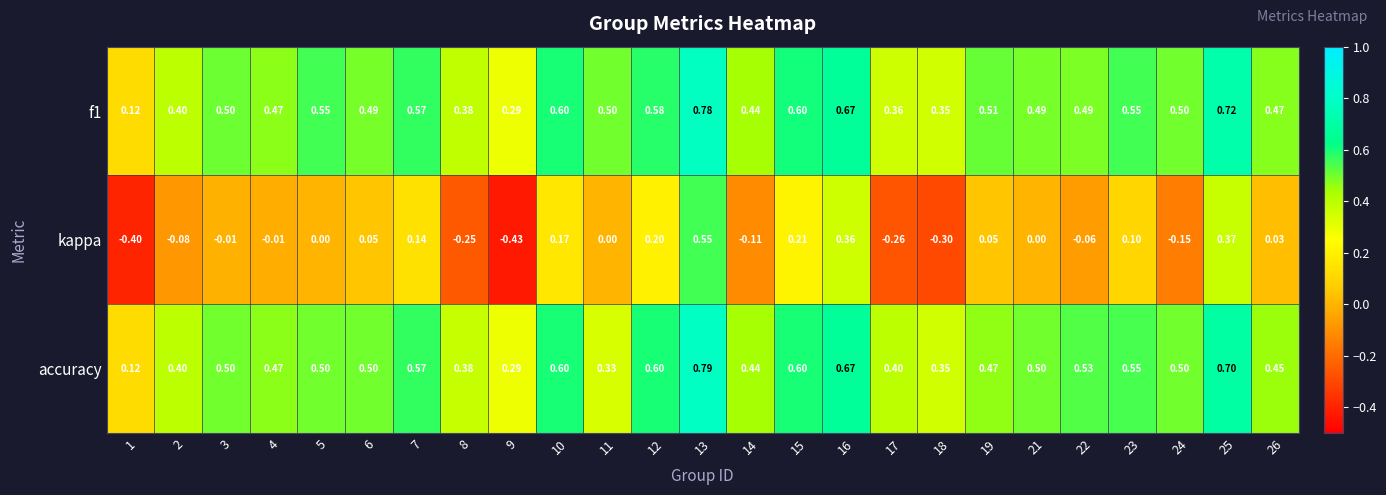

Which series has the largest range (max minus min)?

kappa